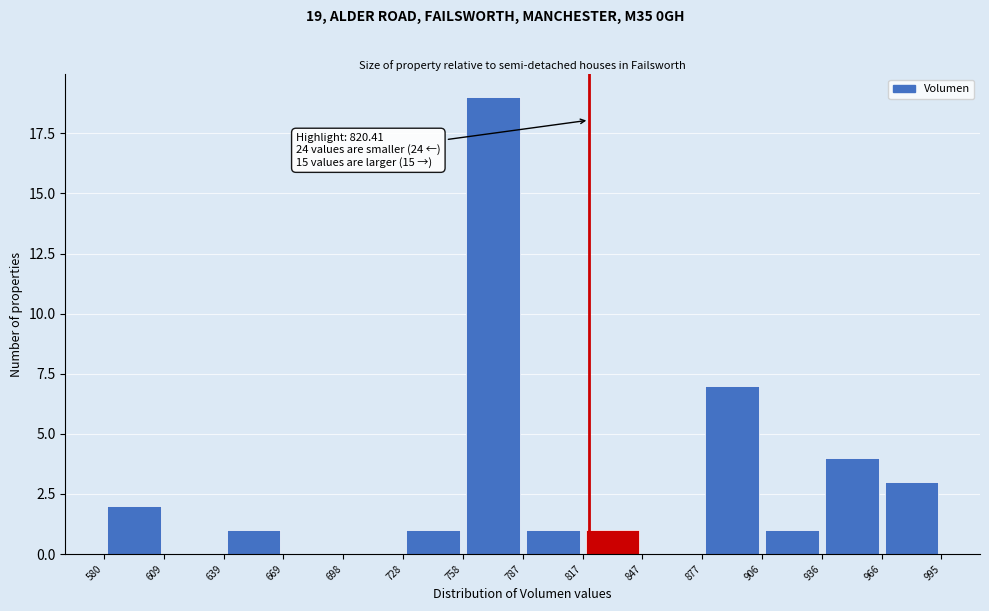

Which range on the x-axis has the tallest bar?

758 to 787